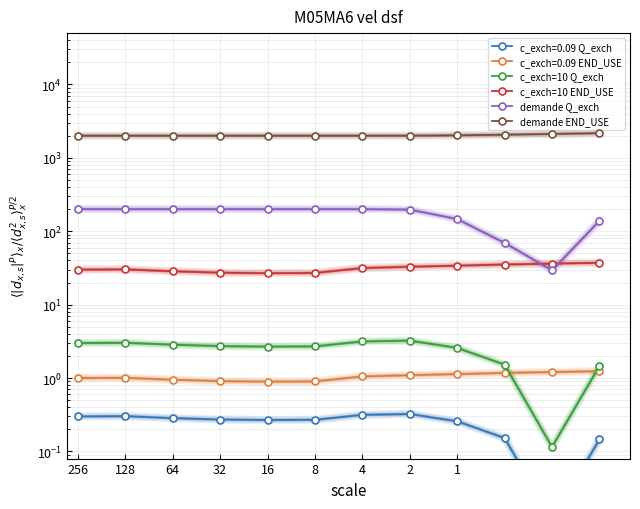

How many values in the c_exch=10 END_USE series are below 31?

6